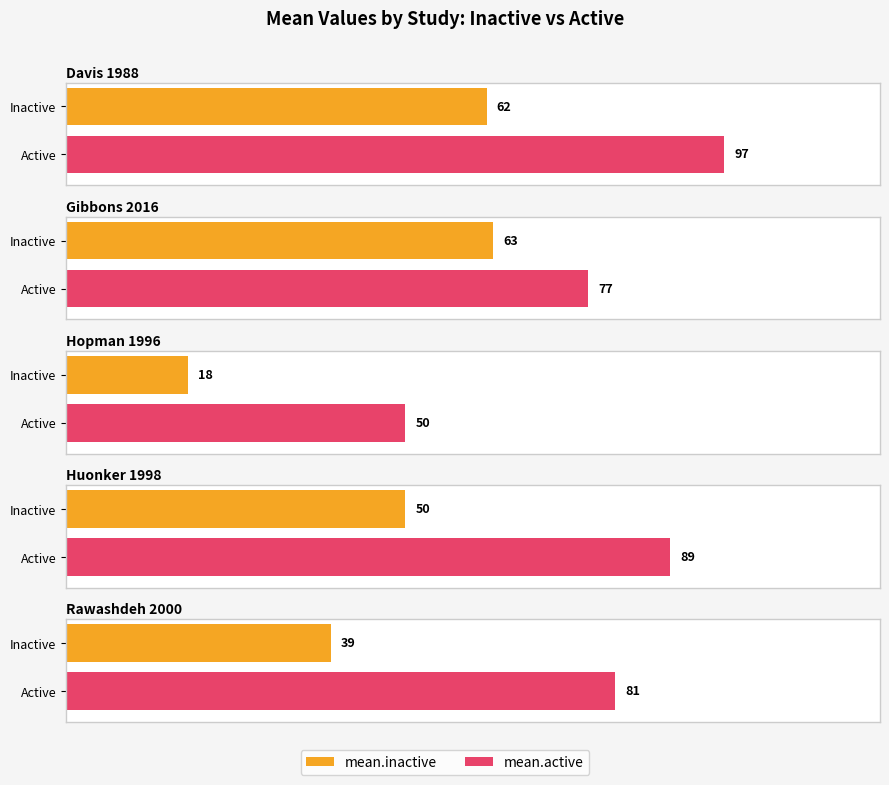

At which label does mean.inactive first exceed 50?

Davis 1988